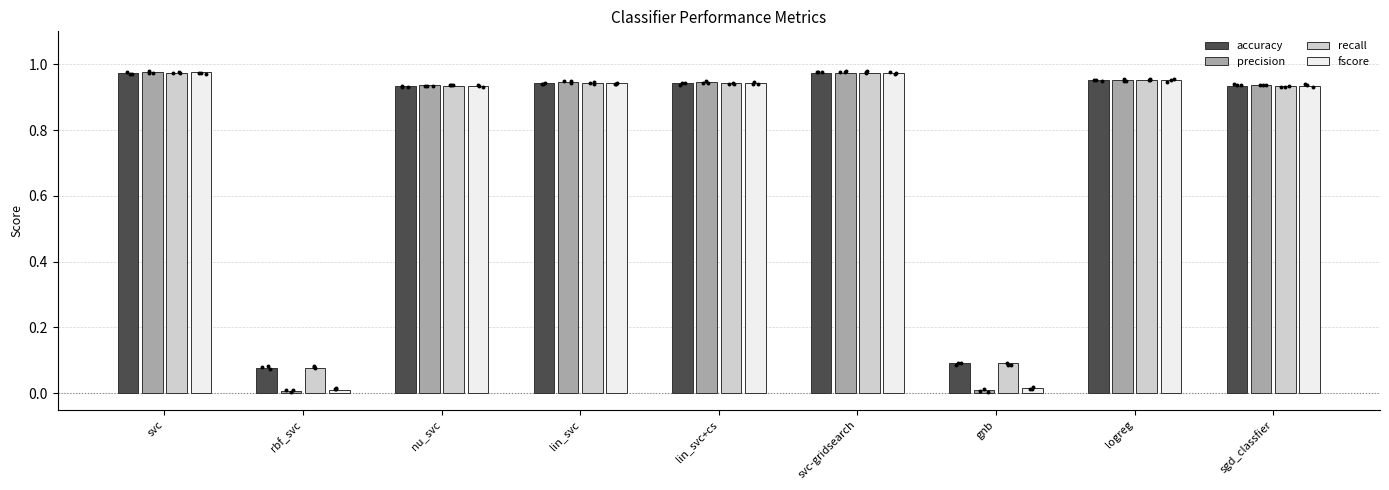

At which category is the sum across all series the highest?

svc